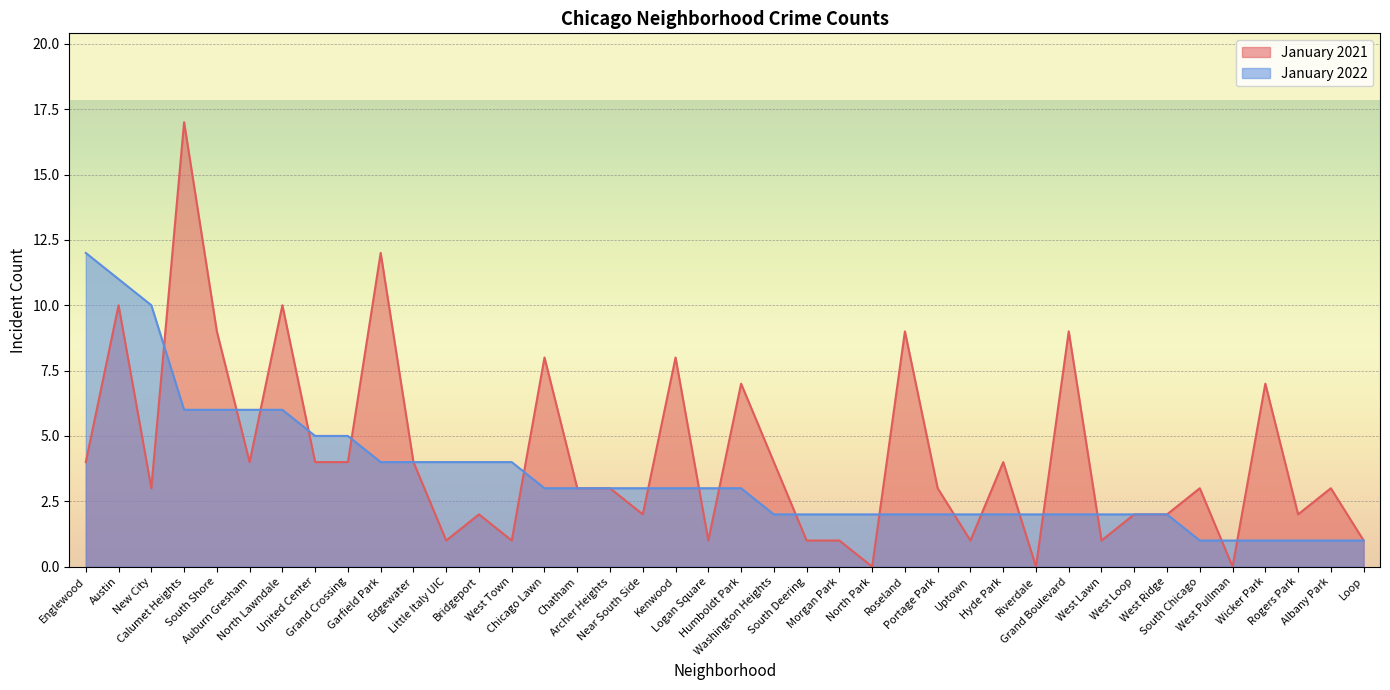

Rank the series by their maximum value, from lowest to highest.

January 2022, January 2021